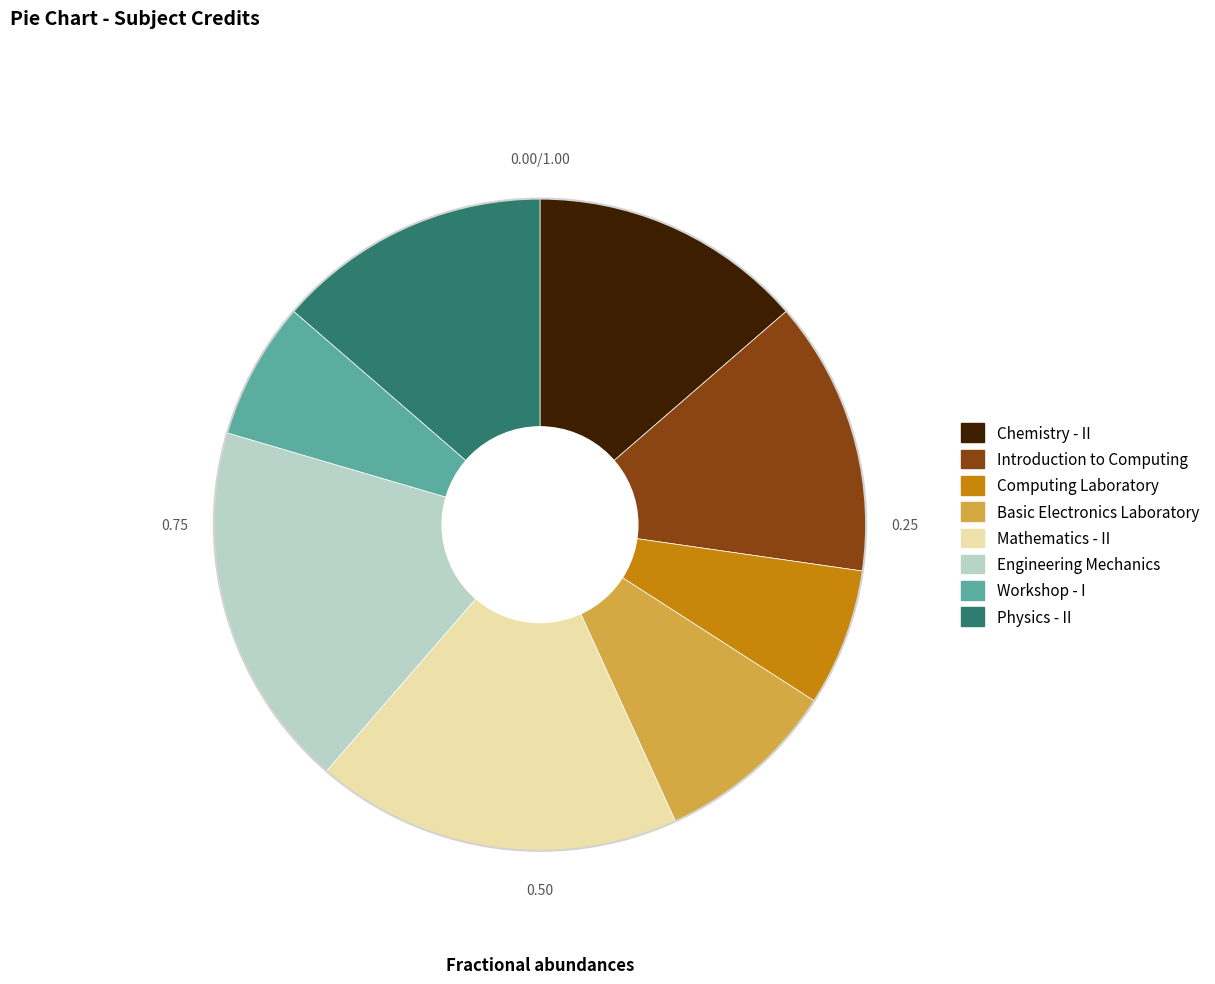

Do Physics - II and Basic Electronics Laboratory together represent more than half of the pie?

No